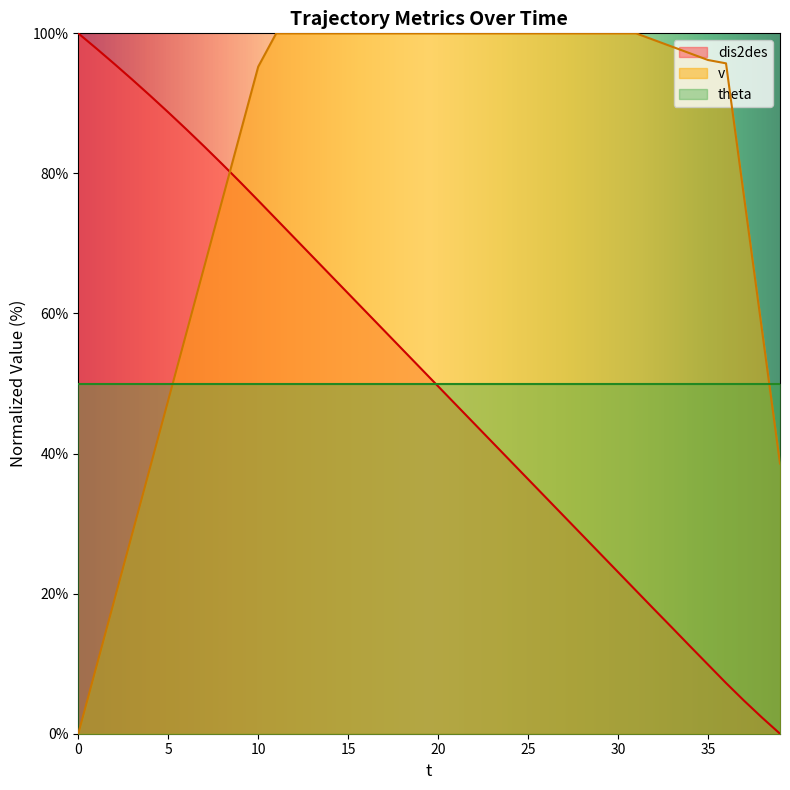

Which series has the largest total across all categories?

v